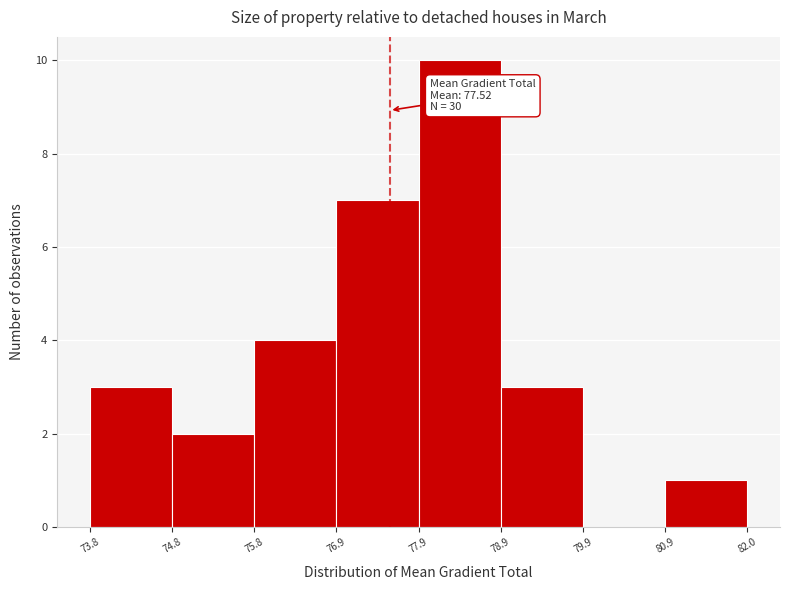

Over which range of the x-axis is the bar tallest?

77.9 to 78.9